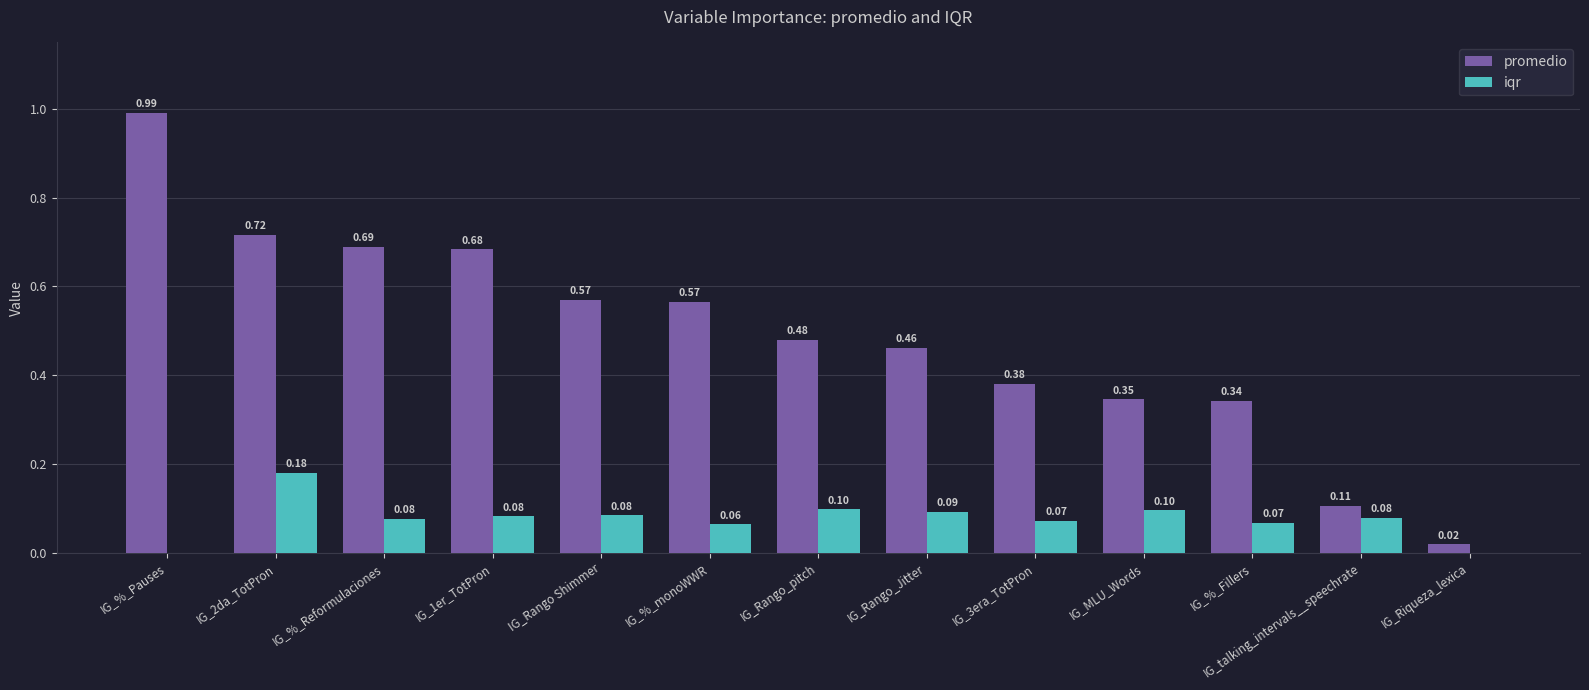

At which category is the sum across all series the highest?

IG_%_Pauses